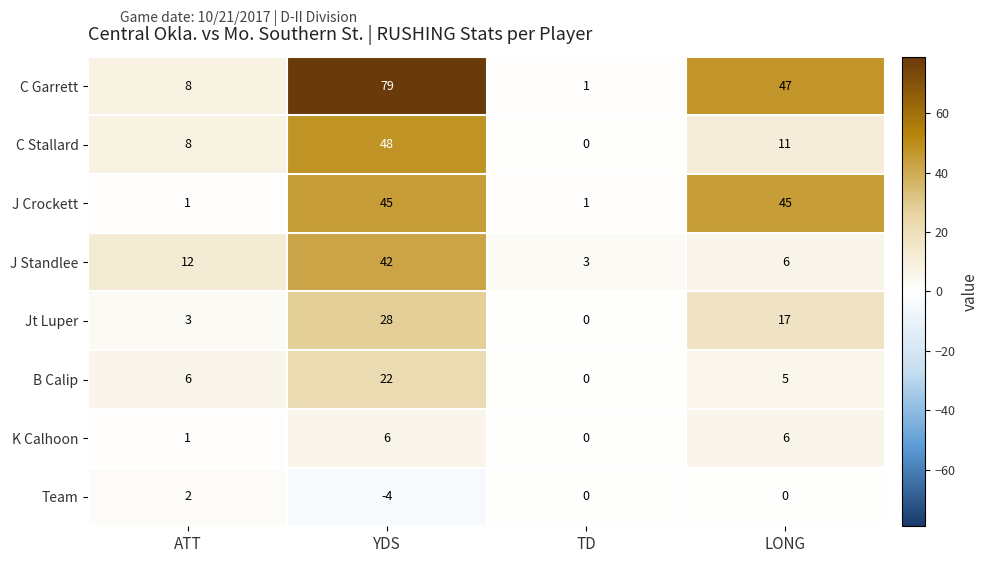

At which category is the sum across all series the highest?

YDS